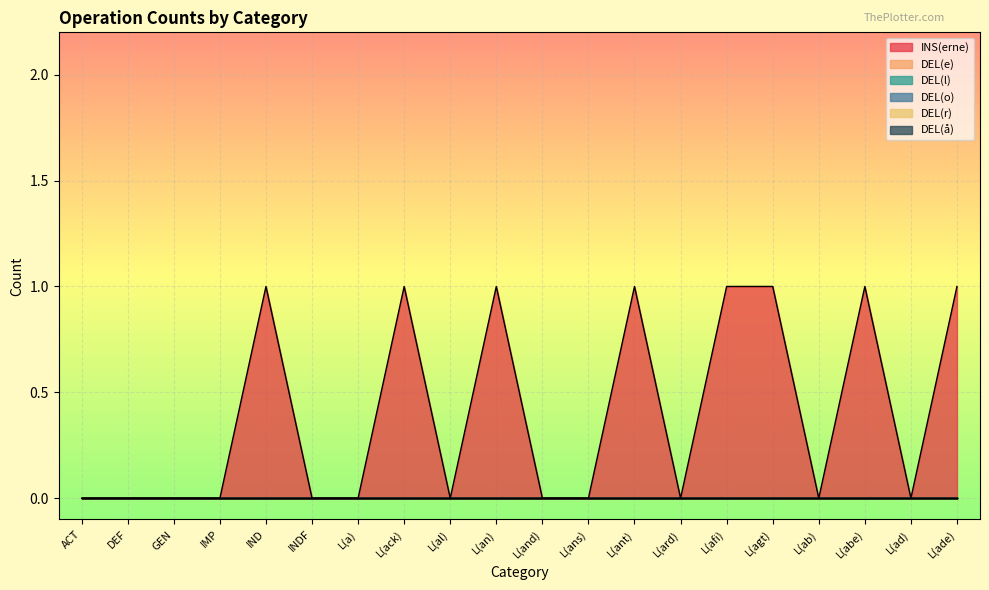

List the labels in order of DEL(o) value, largest first.

ACT, DEF, GEN, IMP, IND, INDF, L(a), L(ack), L(al), L(an), L(and), L(ans), L(ant), L(ard), L(afi), L(agt), L(ab), L(abe), L(ad), L(ade)